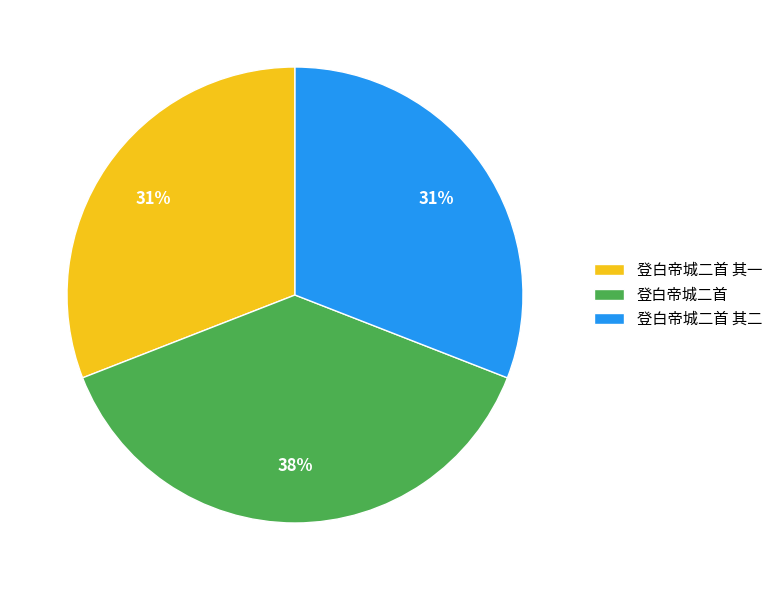

True or false: 登白帝城二首 其二 accounts for 40% of the total.

False